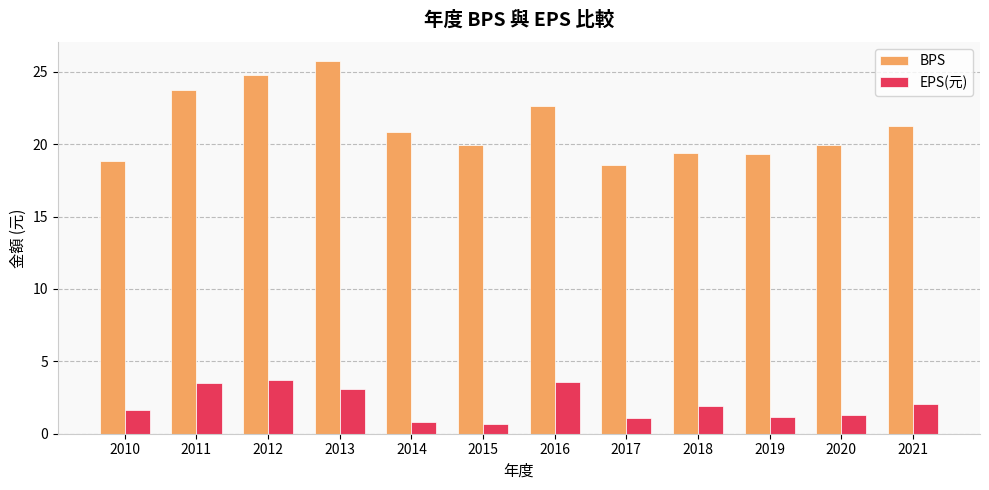

What is the approximate value of BPS at 2011?

23.8